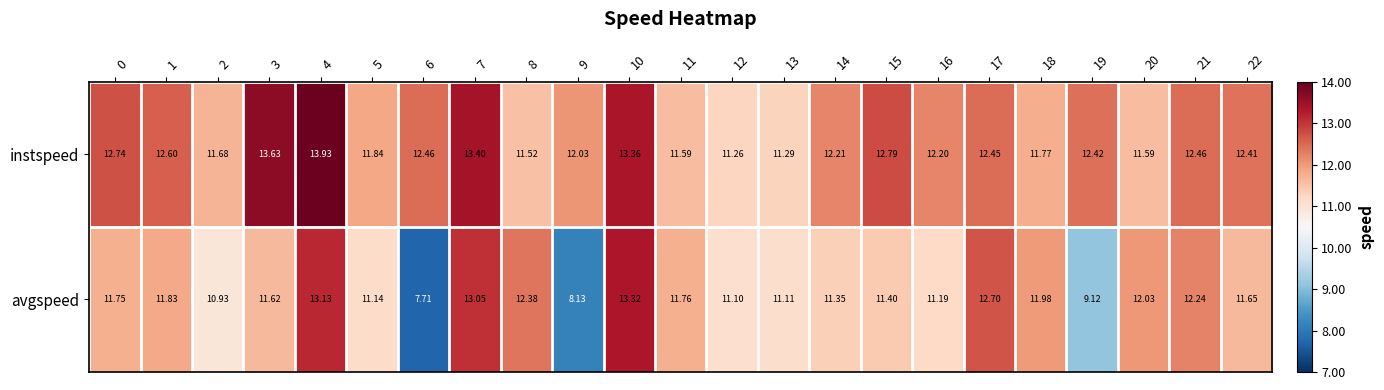

At 11, list the series in order from smallest to largest.

instspeed, avgspeed